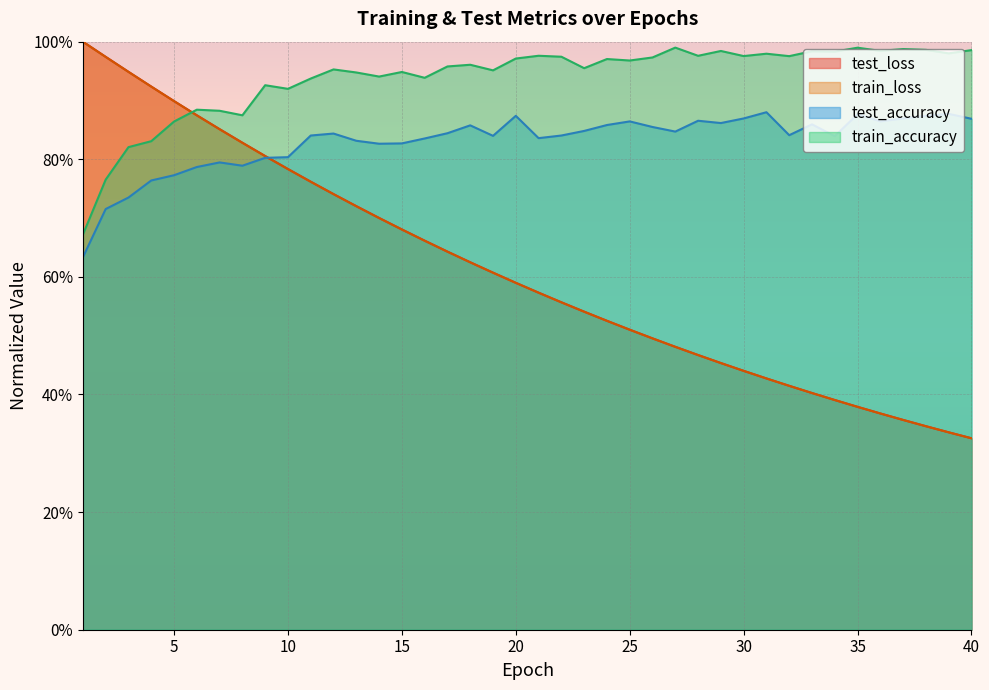

Reading left to right, extract all data points from this chart.

test_loss: 1=1.0	2=1.0	3=0.9	4=0.9	5=0.9	6=0.9	7=0.9	8=0.8	9=0.8	10=0.8	11=0.8	12=0.7	13=0.7	14=0.7	15=0.7	16=0.7	17=0.6	18=0.6	19=0.6	20=0.6	21=0.6	22=0.6	23=0.5	24=0.5	25=0.5	26=0.5	27=0.5	28=0.5	29=0.5	30=0.4	31=0.4	32=0.4	33=0.4	34=0.4	35=0.4	36=0.4	37=0.4	38=0.3	39=0.3	40=0.3
train_loss: 1=1.0	2=1.0	3=0.9	4=0.9	5=0.9	6=0.9	7=0.9	8=0.8	9=0.8	10=0.8	11=0.8	12=0.7	13=0.7	14=0.7	15=0.7	16=0.7	17=0.6	18=0.6	19=0.6	20=0.6	21=0.6	22=0.6	23=0.5	24=0.5	25=0.5	26=0.5	27=0.5	28=0.5	29=0.5	30=0.4	31=0.4	32=0.4	33=0.4	34=0.4	35=0.4	36=0.4	37=0.4	38=0.3	39=0.3	40=0.3
test_accuracy: 1=0.6	2=0.7	3=0.7	4=0.8	5=0.8	6=0.8	7=0.8	8=0.8	9=0.8	10=0.8	11=0.8	12=0.8	13=0.8	14=0.8	15=0.8	16=0.8	17=0.8	18=0.9	19=0.8	20=0.9	21=0.8	22=0.8	23=0.8	24=0.9	25=0.9	26=0.9	27=0.8	28=0.9	29=0.9	30=0.9	31=0.9	32=0.8	33=0.9	34=0.8	35=0.9	36=0.9	37=0.9	38=0.9	39=0.9	40=0.9
train_accuracy: 1=0.7	2=0.8	3=0.8	4=0.8	5=0.9	6=0.9	7=0.9	8=0.9	9=0.9	10=0.9	11=0.9	12=1.0	13=0.9	14=0.9	15=0.9	16=0.9	17=1.0	18=1.0	19=1.0	20=1.0	21=1.0	22=1.0	23=1.0	24=1.0	25=1.0	26=1.0	27=1.0	28=1.0	29=1.0	30=1.0	31=1.0	32=1.0	33=1.0	34=1.0	35=1.0	36=1.0	37=1.0	38=1.0	39=1.0	40=1.0